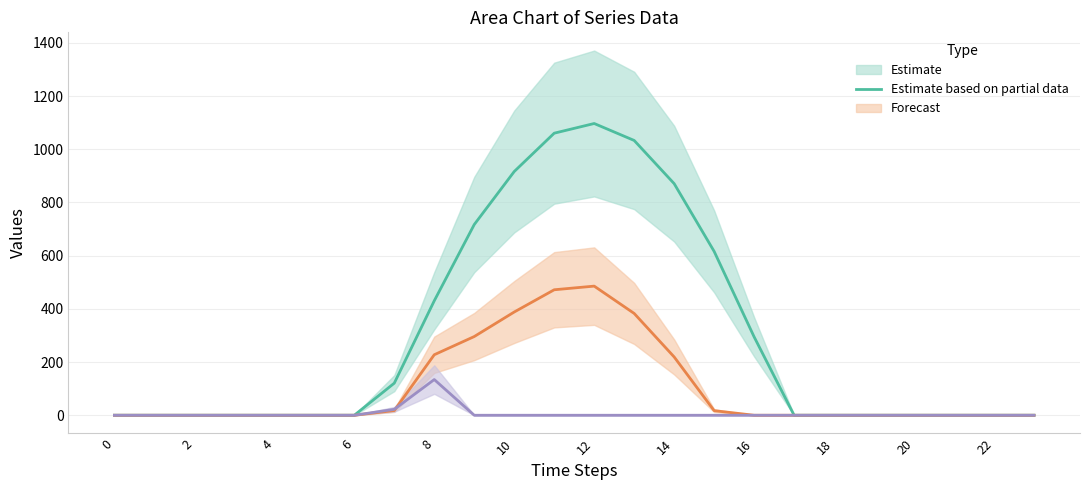

True or false: series_1 has more than 1 interior local peaks.

False